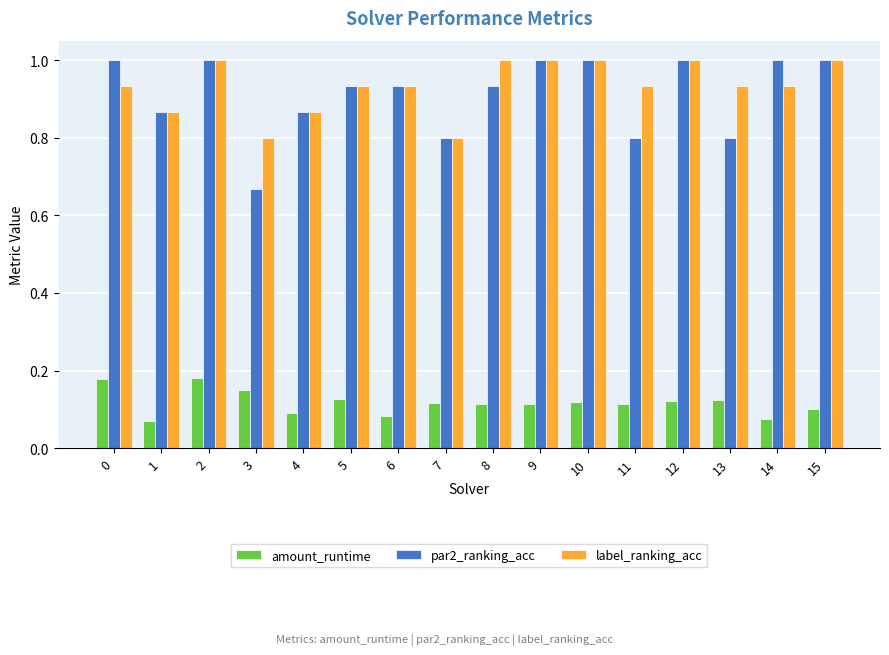

At which category is the sum across all series the highest?

2